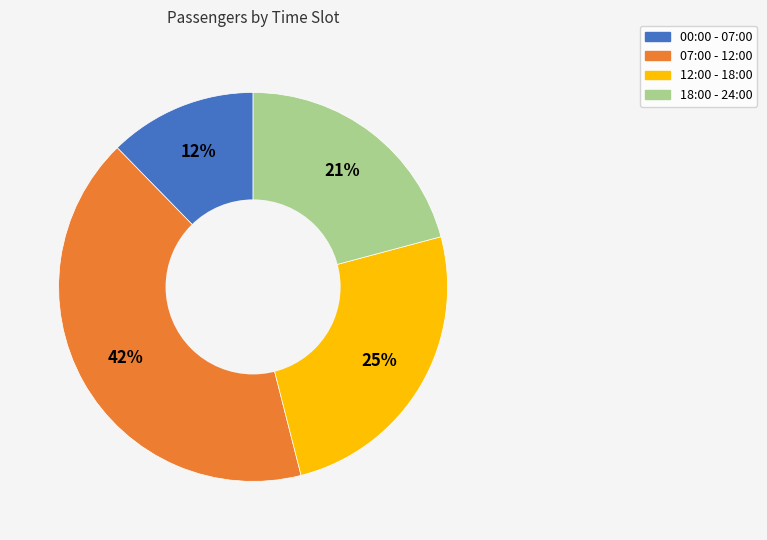

Is there any slice that represents more than half of the pie?

No